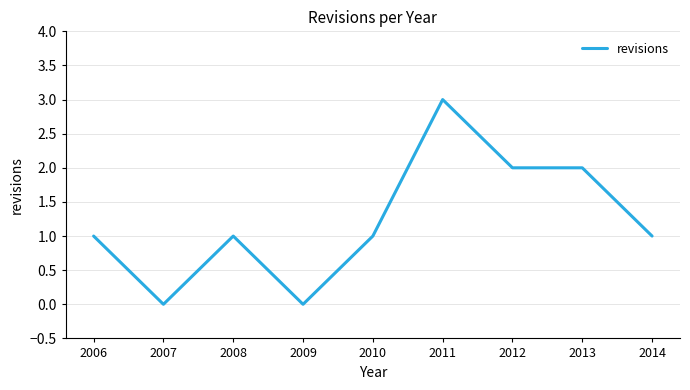

Which label corresponds to the largest value in the chart?

2011